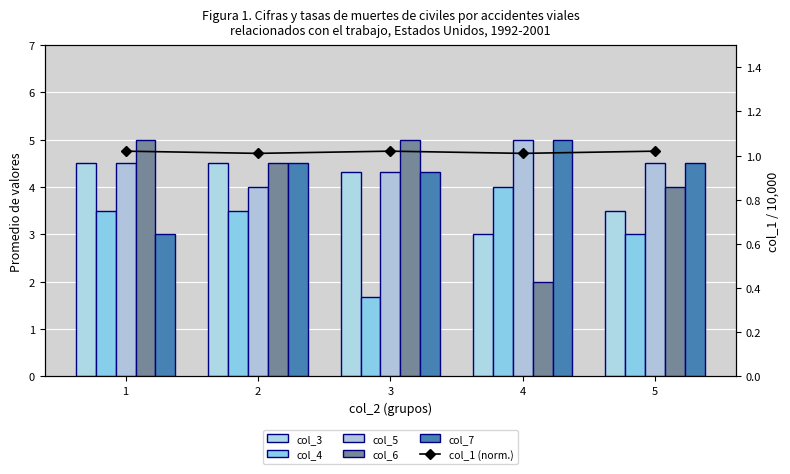

How many values in the col_3 series are below 4?

2